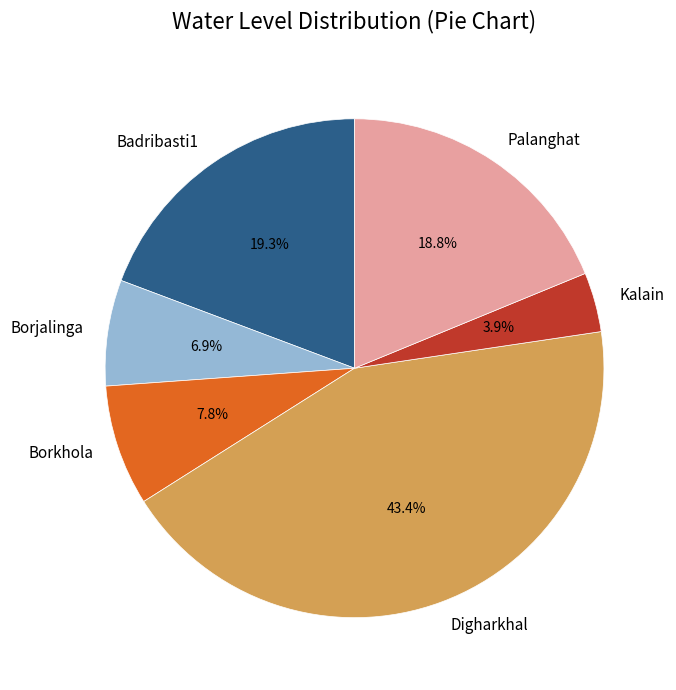

What percentage is the Kalain slice, to the nearest percent?

4%